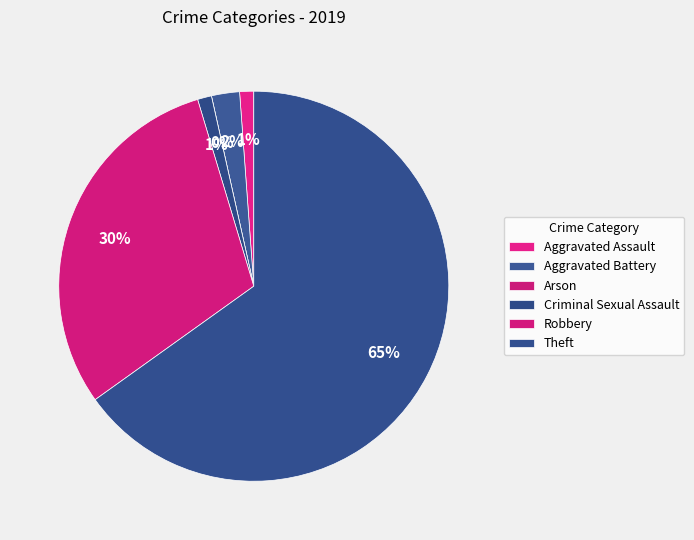

Is there any slice that represents more than half of the pie?

Yes